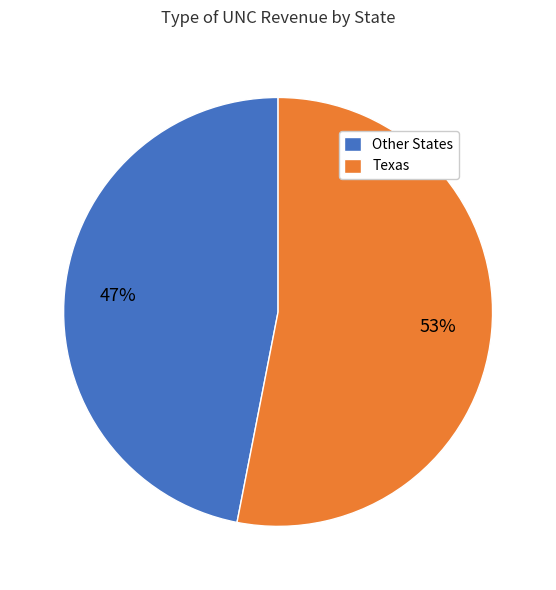

Does Texas account for over 50% of the chart?

Yes